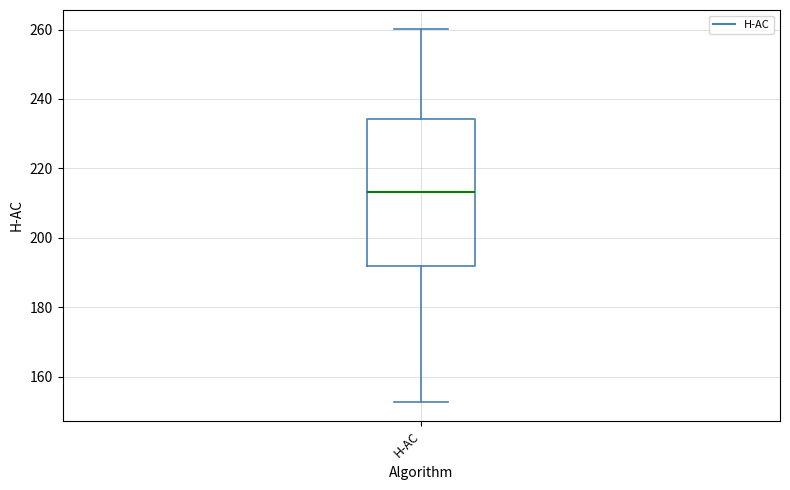

Where is the lower edge of the box for H-AC on the y-axis? The values are not printed on the chart, so give them approximately, as read against the axis.

192